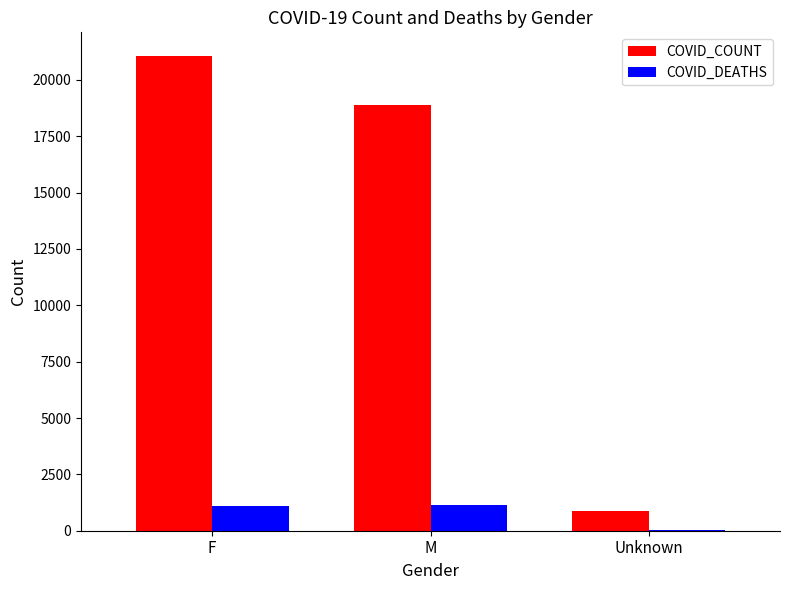

What is the greatest value displayed?

21056